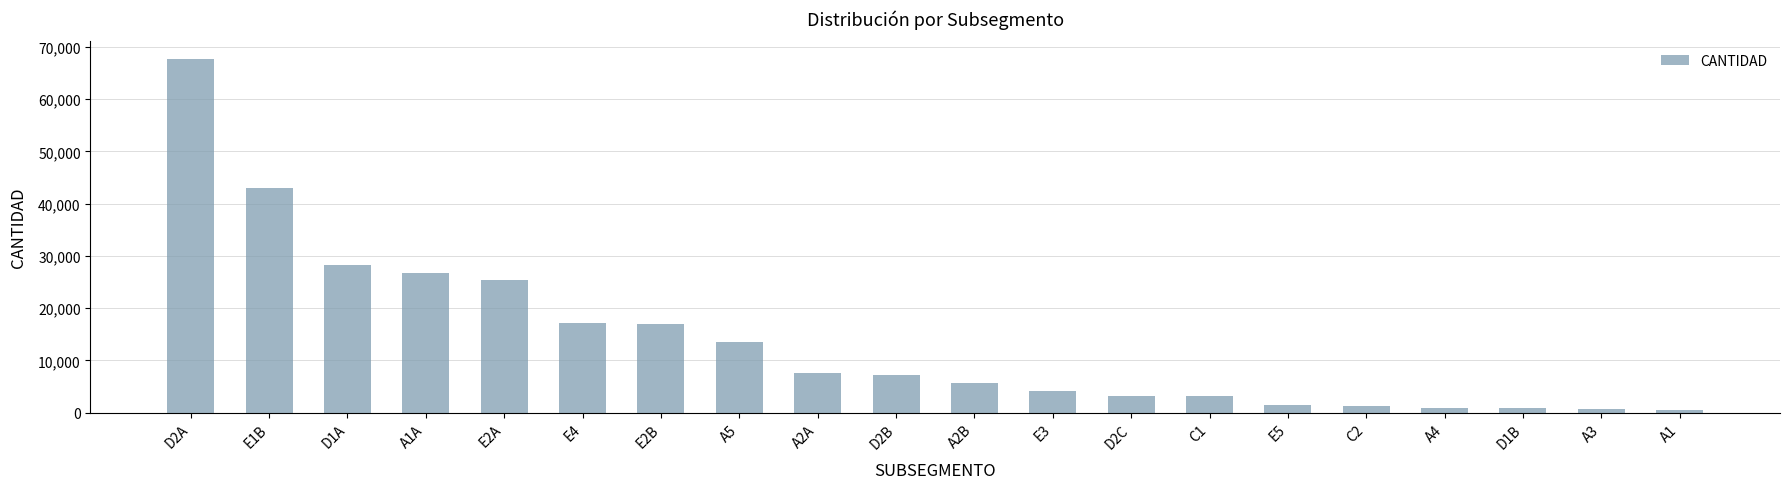

Where does the data first go above 7234?

D2A